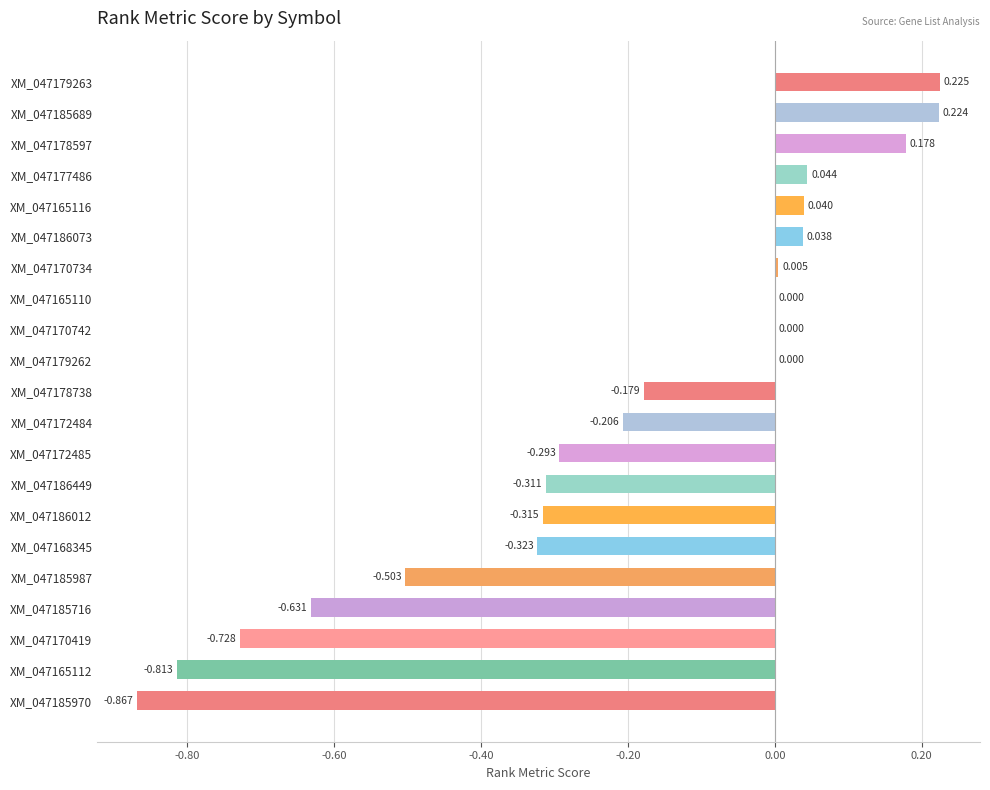

Count the number of categories in the chart.

21